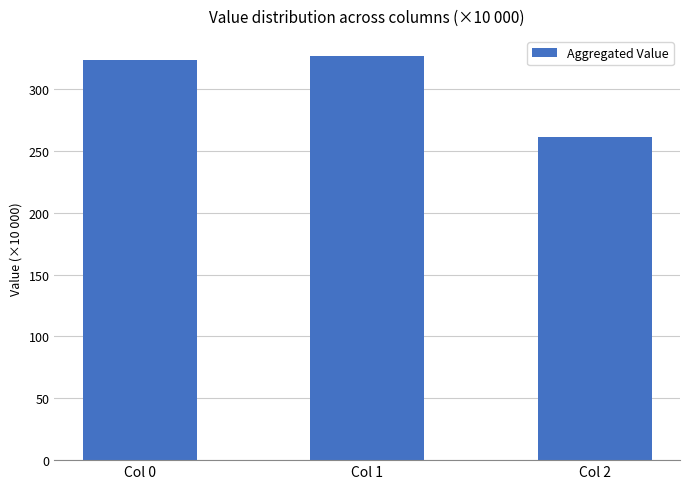

Rank the categories by value from lowest to highest.

Col 2, Col 0, Col 1